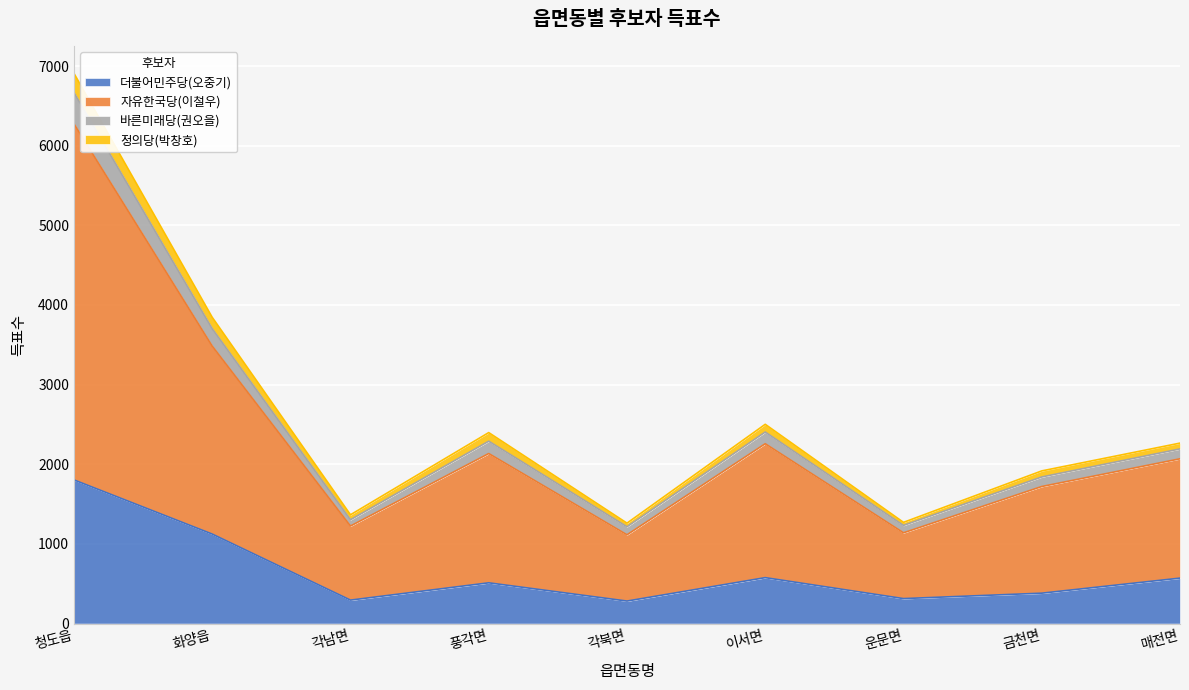

True or false: 자유한국당(이철우) has more than 1 interior local peaks.

True